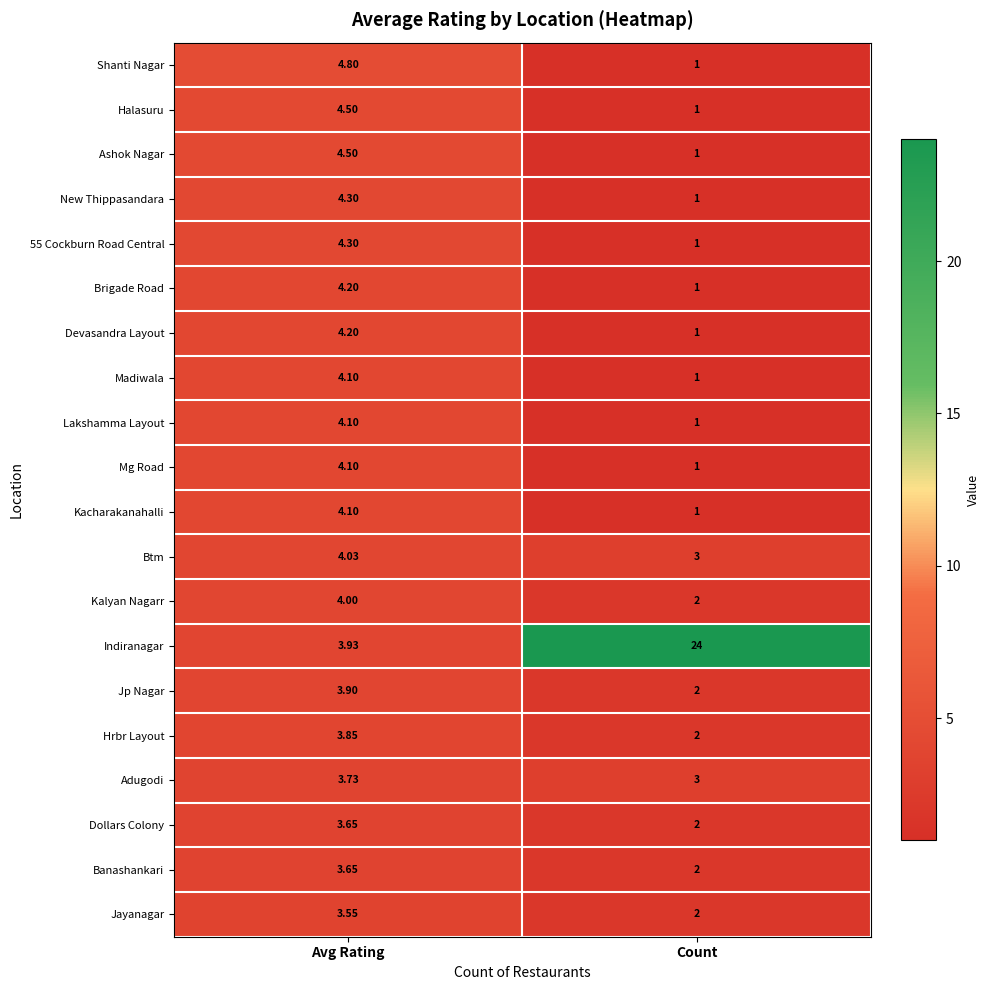

At which label does Halasuru reach its peak?

Avg Rating